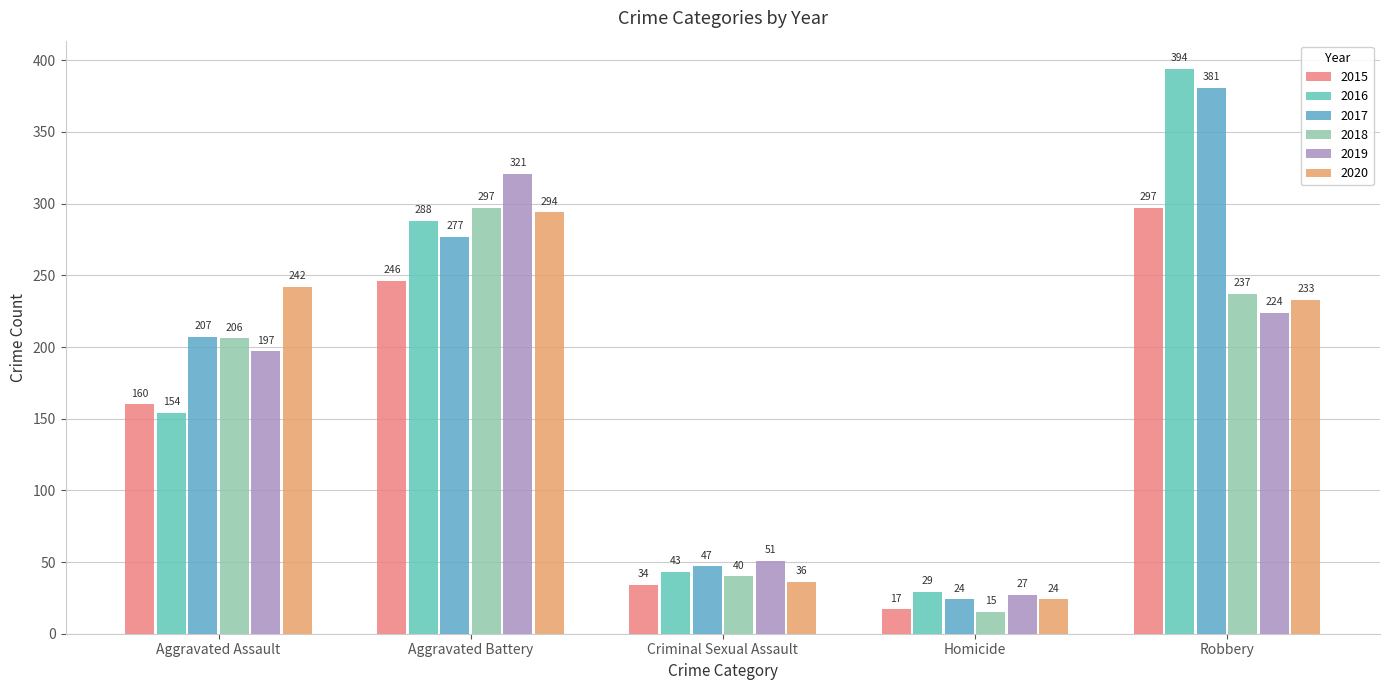

How many bars are there in total?

30